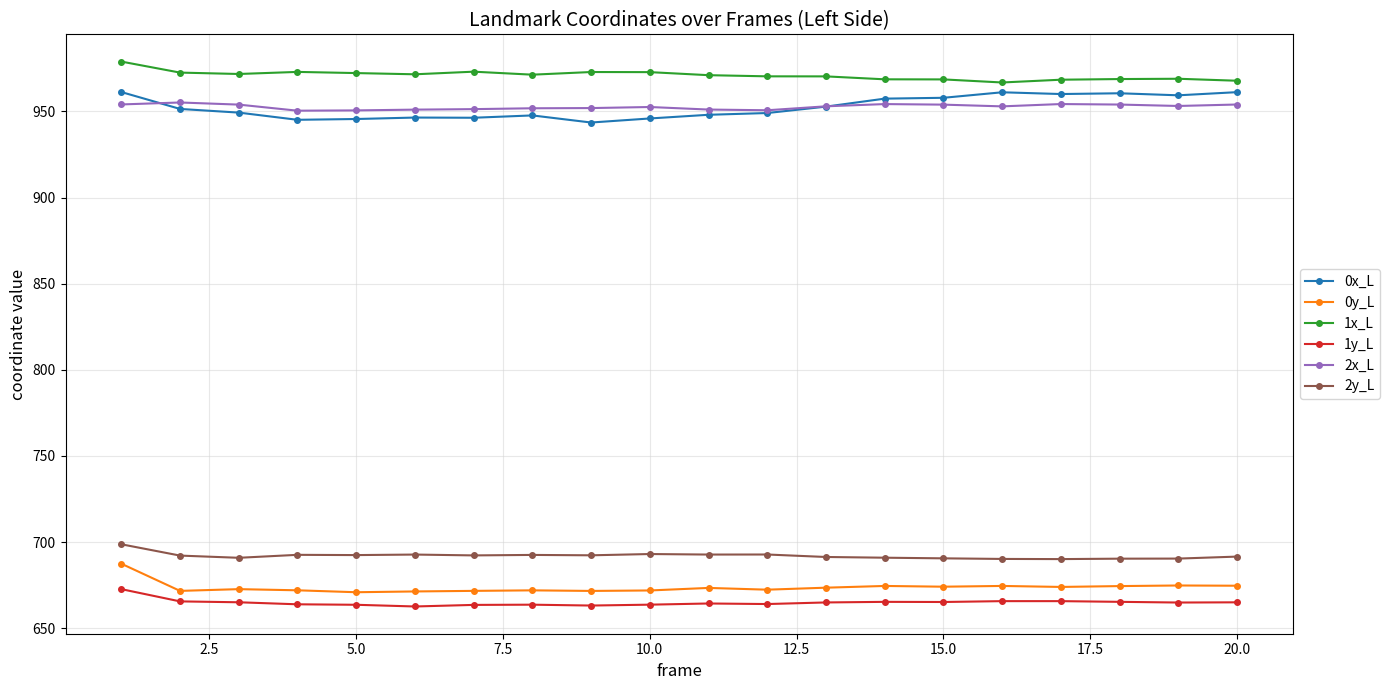

What is the minimum value shown in the chart?

662.6